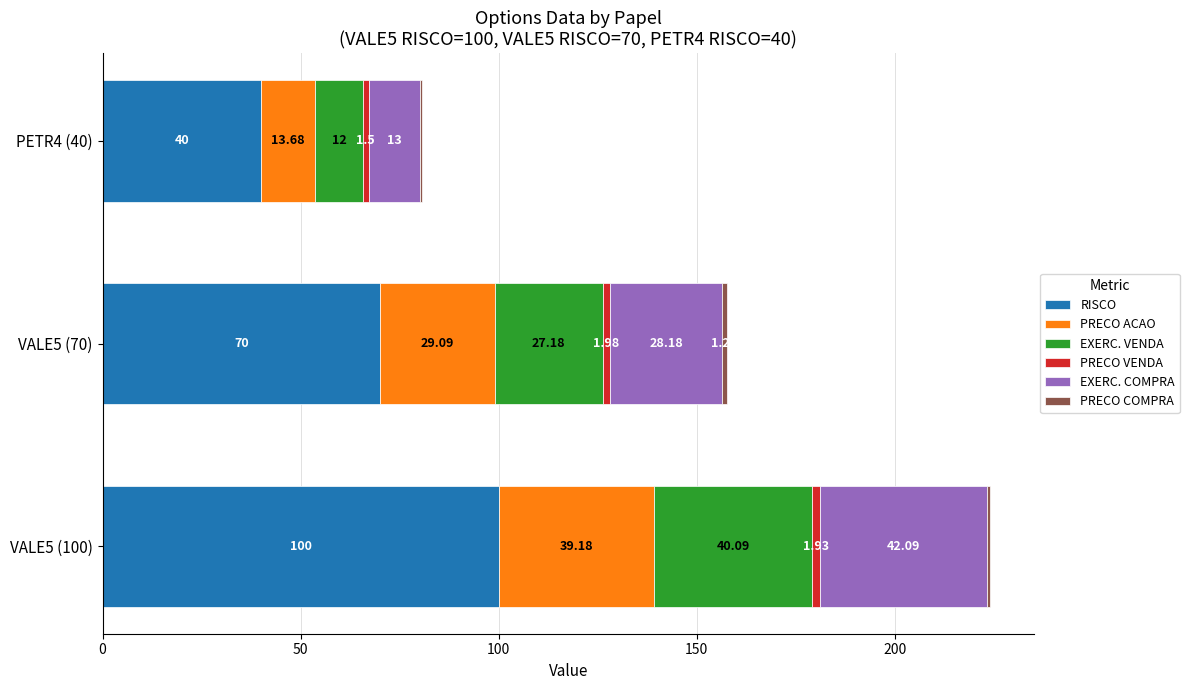

What is the sum of all RISCO values?

210.0